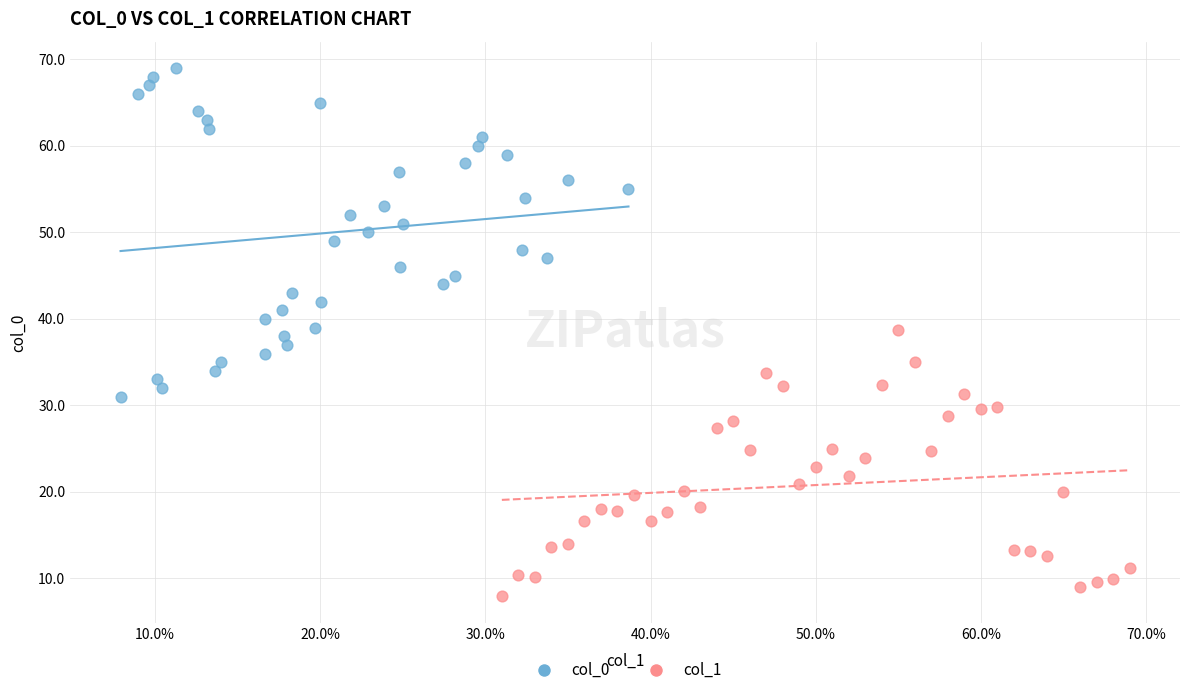

Which series reaches the maximum Y coordinate?

col_0